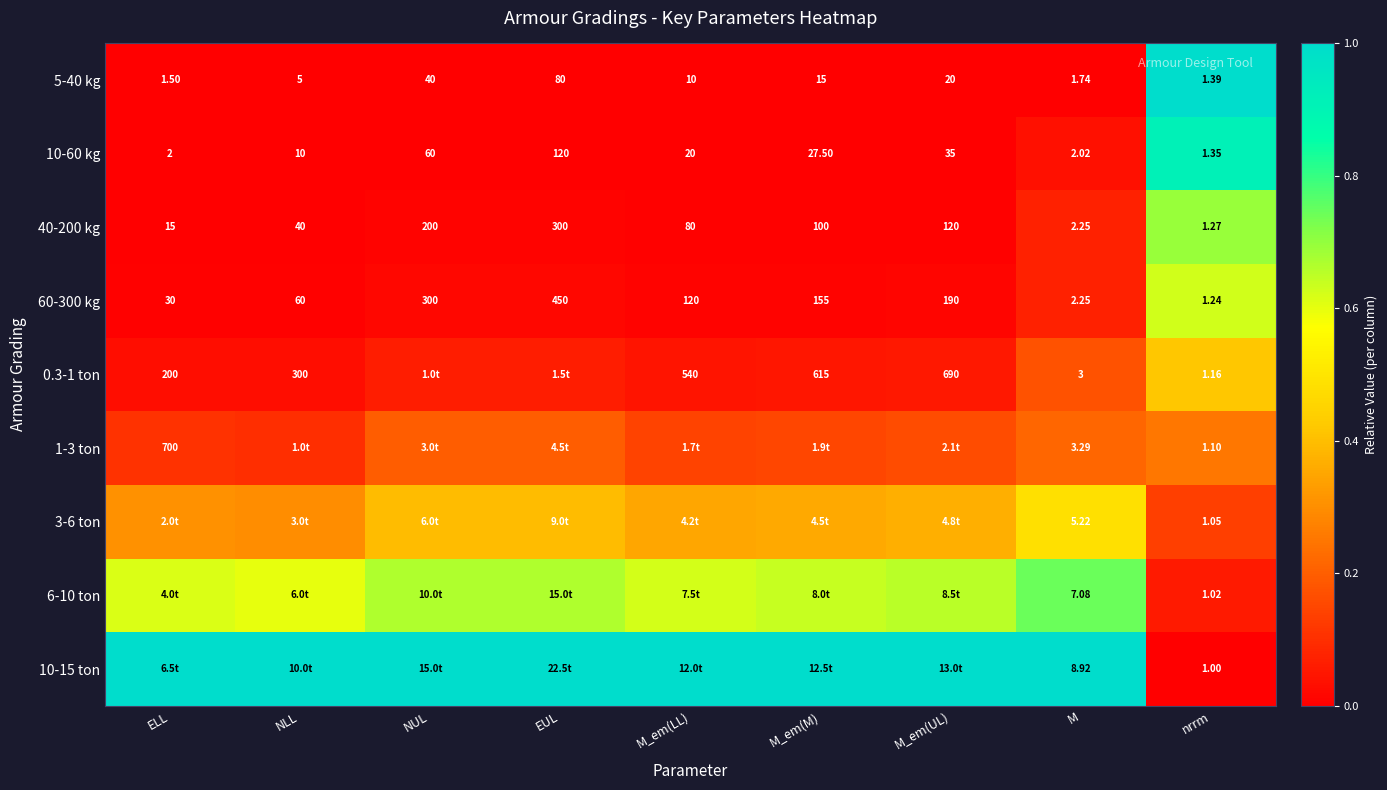

Is the value of 60-300 kg at M_em(M) greater than the value of 10-60 kg at NLL?

Yes